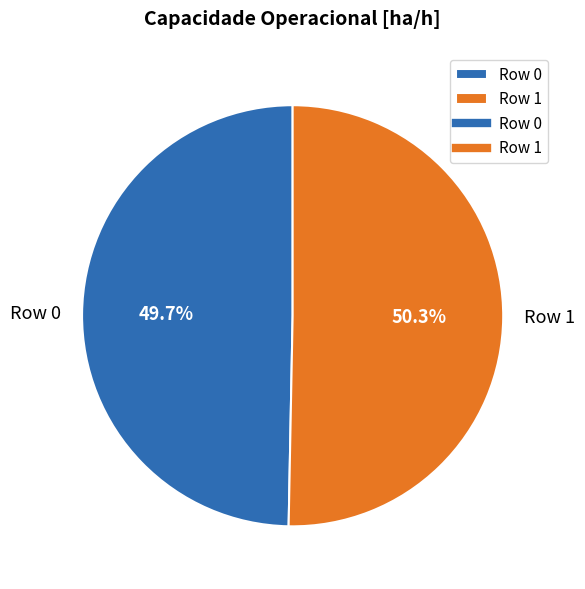

Does any single category account for the majority?

Yes